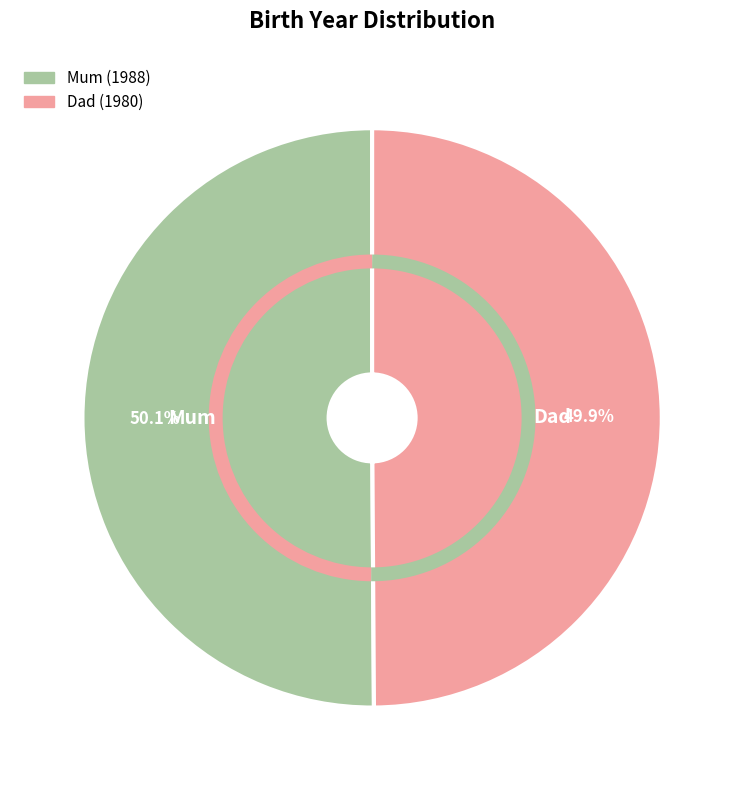

The Dad slice represents 50% of the pie. True or false?

True